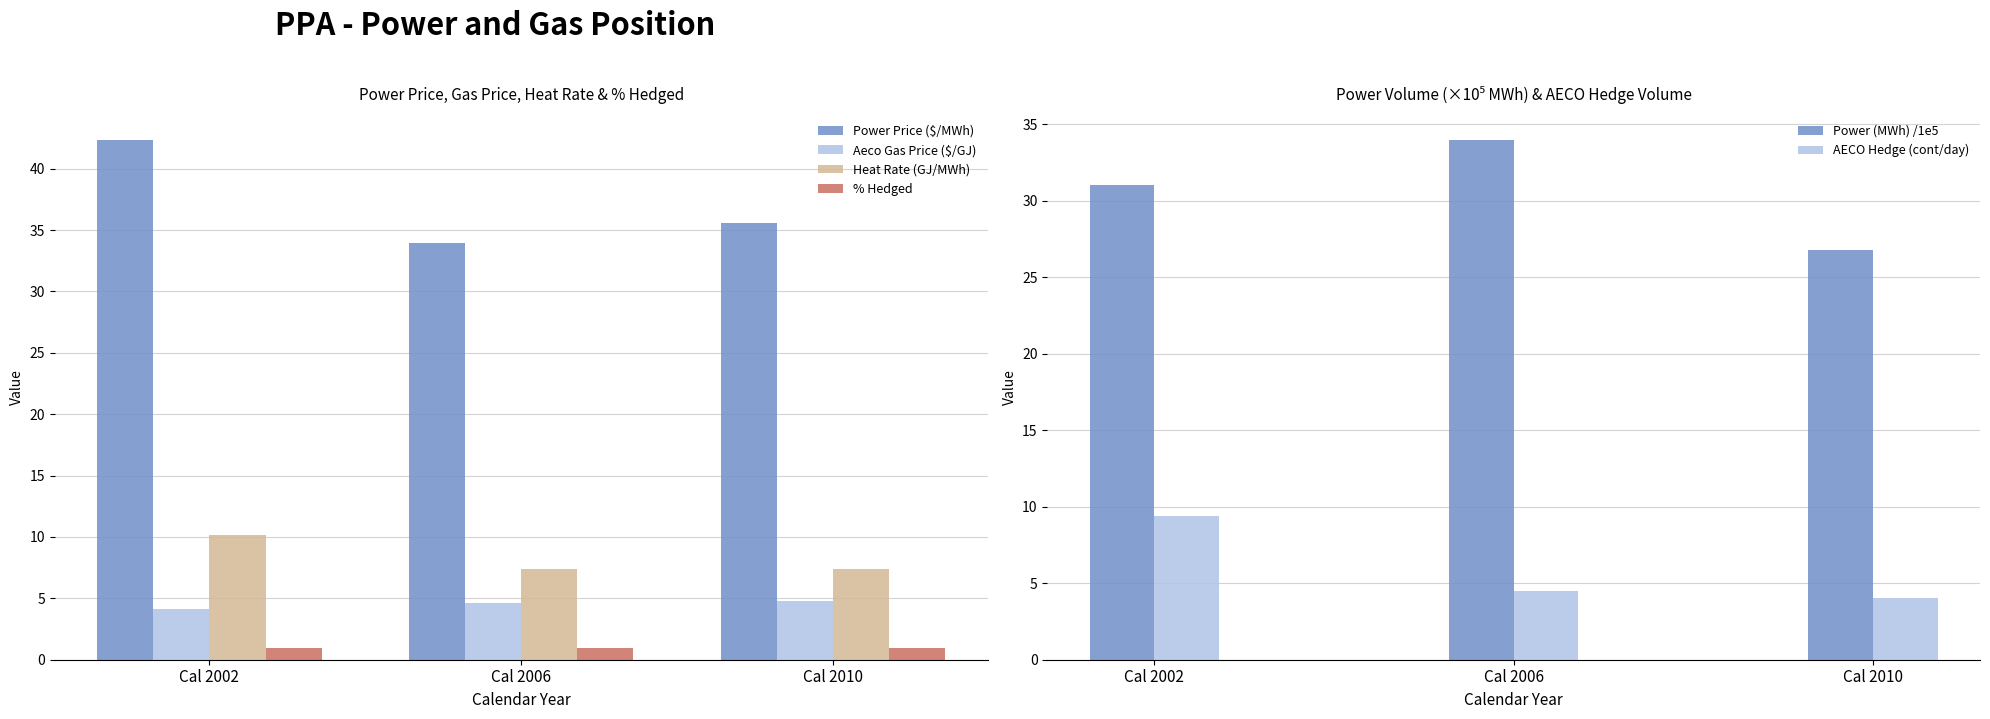

What is the sum of all Power Price ($/MWh) values?

111.8